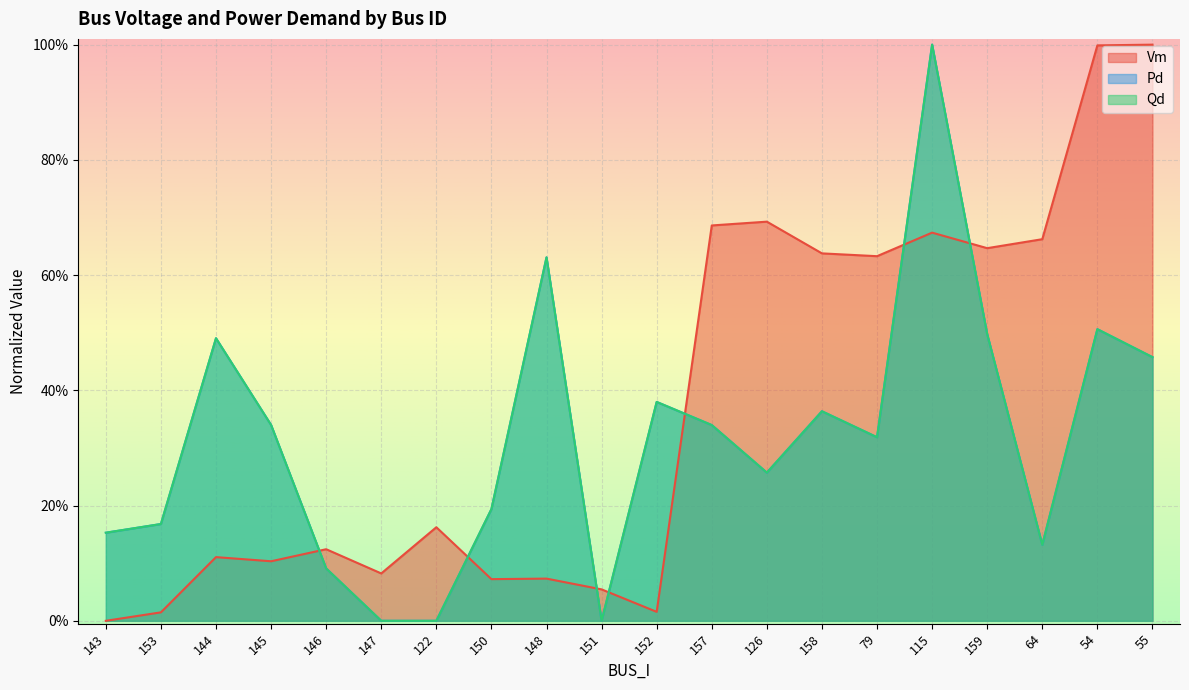

What is the average value of the Qd series?

0.3